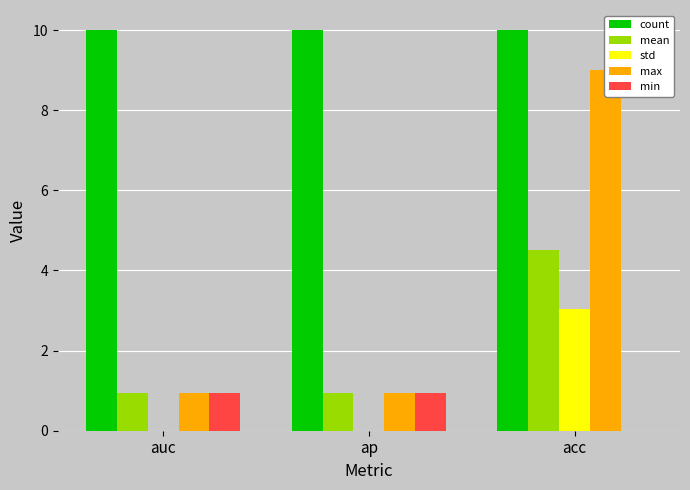

What is the label of the 1st bar from the right?

acc